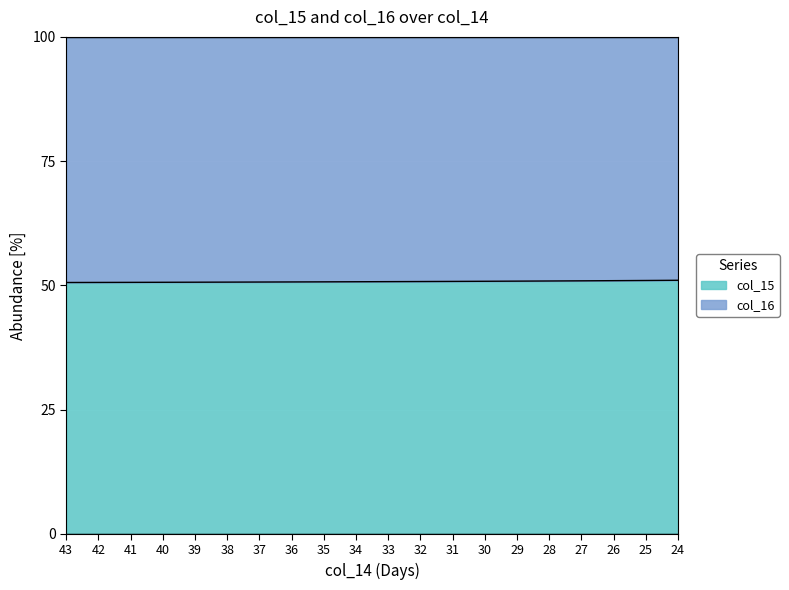

Rank the categories by value from highest to lowest.

24, 25, 26, 27, 28, 29, 30, 31, 32, 33, 34, 35, 36, 37, 38, 39, 40, 41, 42, 43